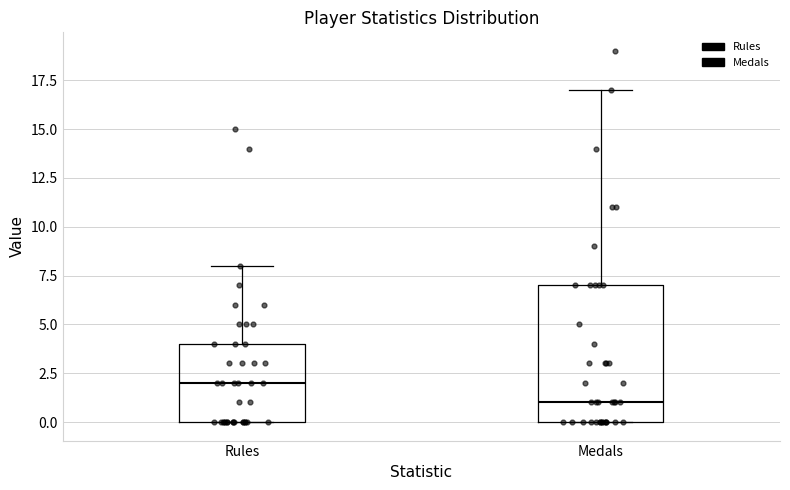

Reading left to right, transcribe this box plot: for each box, give where its median line is, the range the box spans, and where its two whiskers end, as read against the y-axis. The values are not printed on the chart, so give them approximately, as read against the axis.

Rules: median 2, box 0 to 4, whiskers 0 to 8
Medals: median 1, box 0 to 7, whiskers 0 to 17